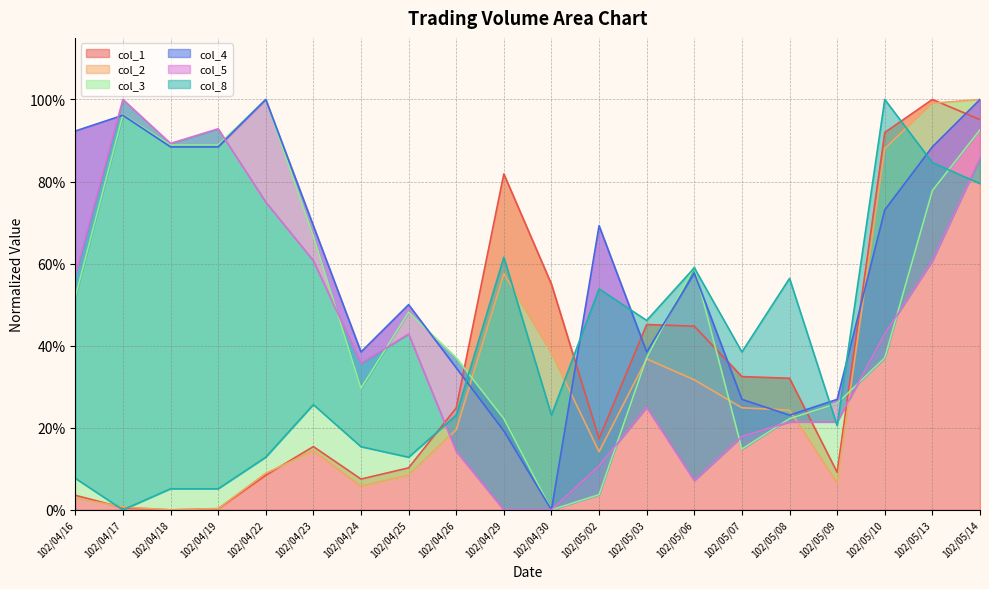

Does the chart display data point markers on the line(s)?

No